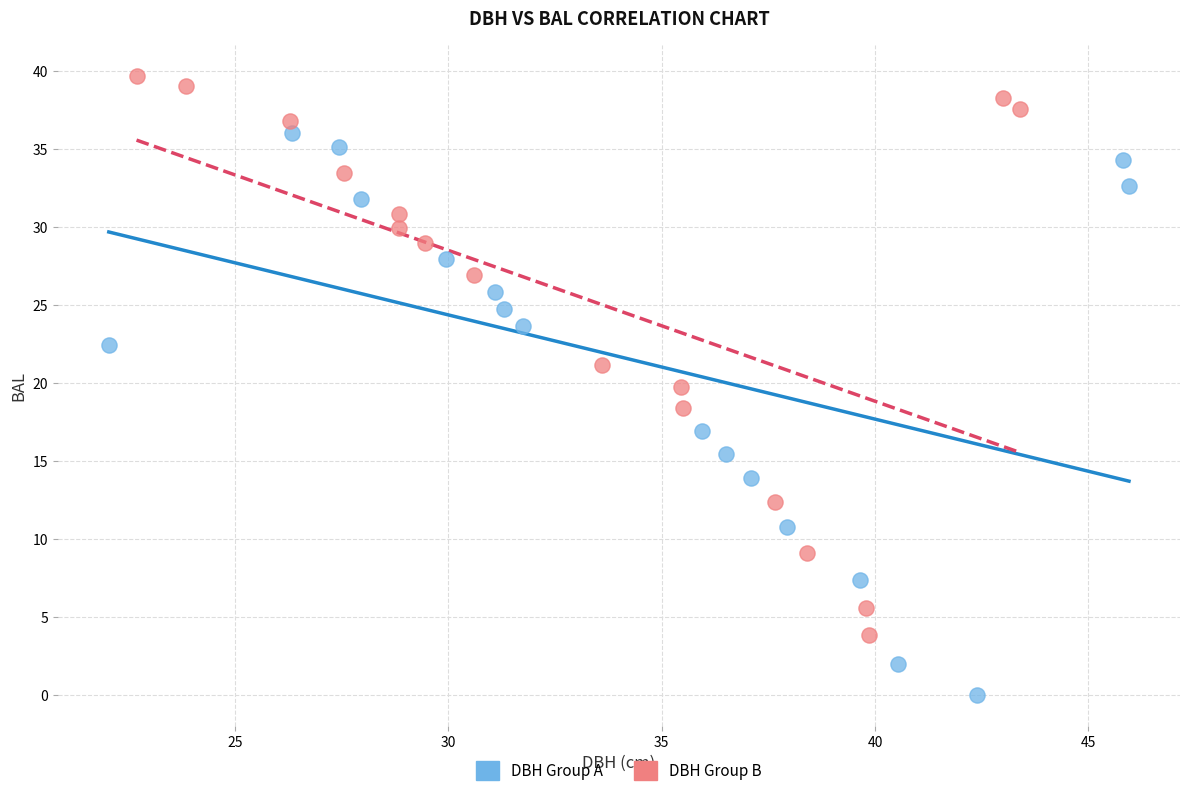

Which series reaches the minimum Y coordinate?

DBH Group A